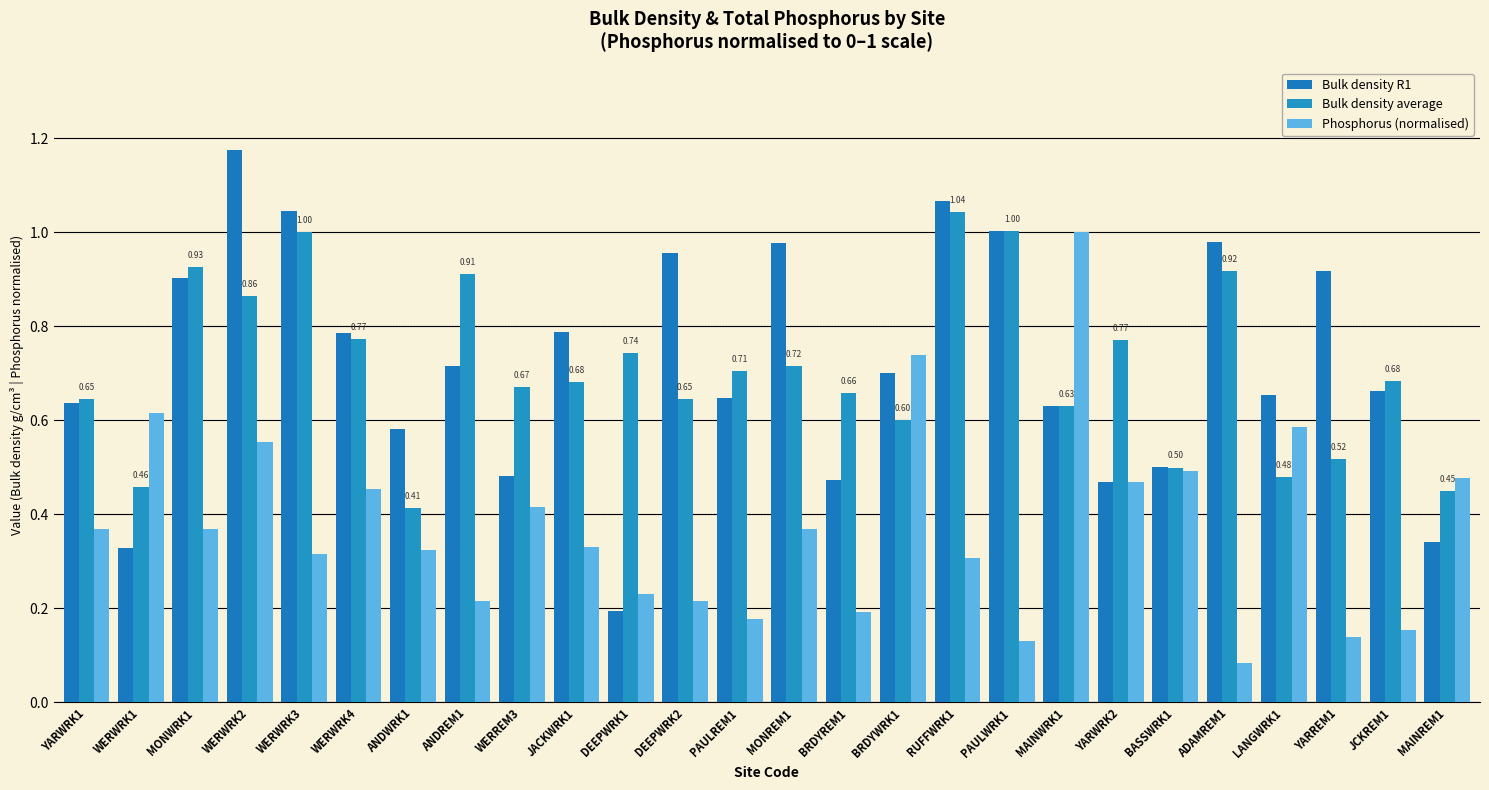

Count the number of categories in the chart.

26